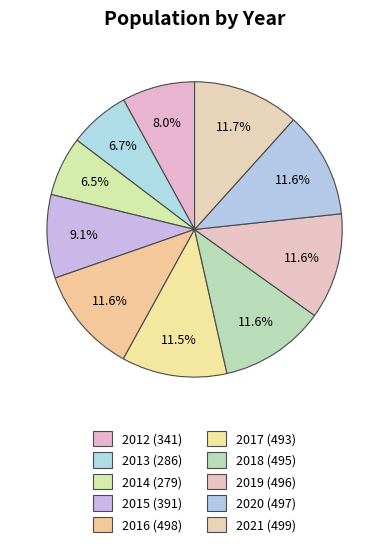

What percentage is the 2014 slice, to the nearest percent?

7%